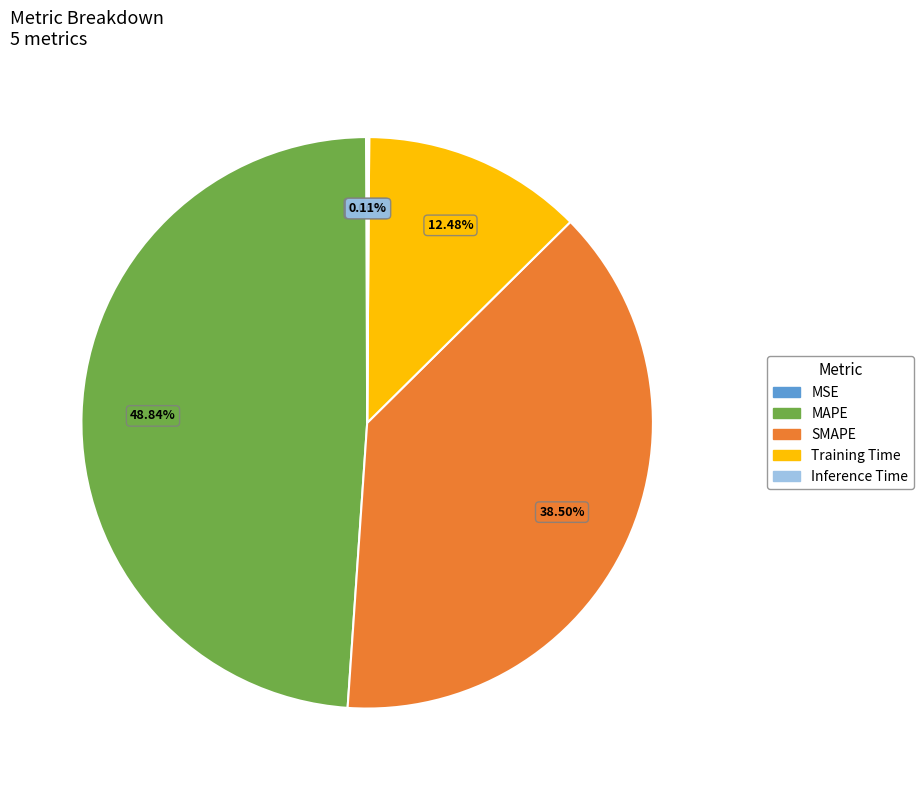

Which has a higher value, SMAPE or Training Time?

SMAPE